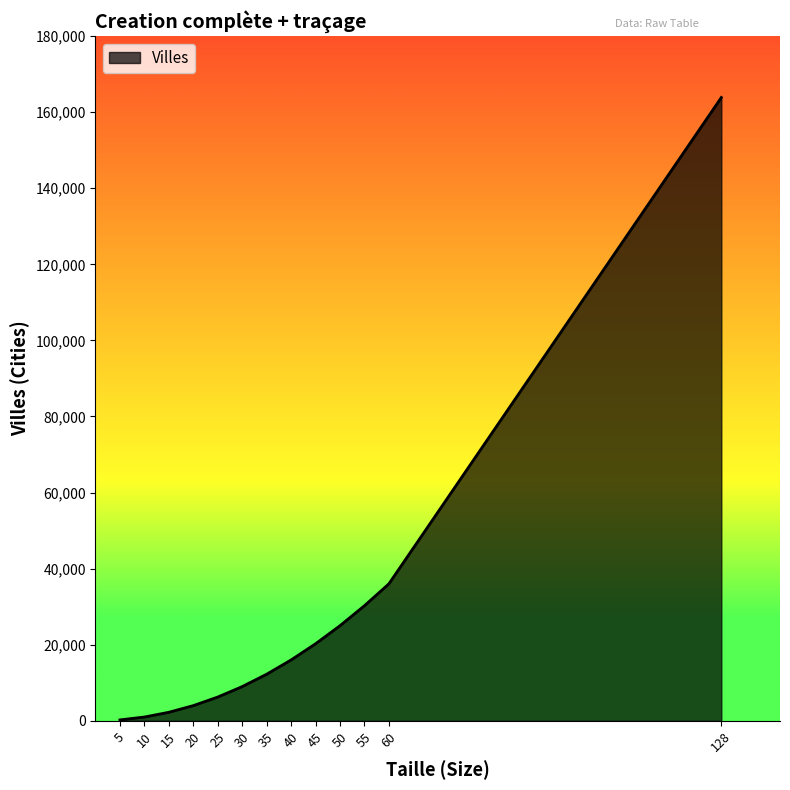

Where is the data nearest to the value 82047?

60